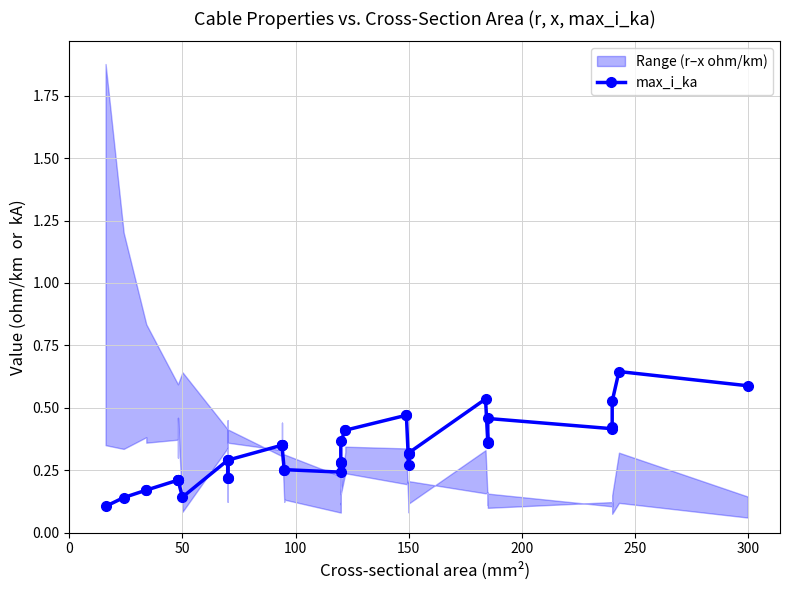

What is the difference between the maximum and second lowest values?

0.5